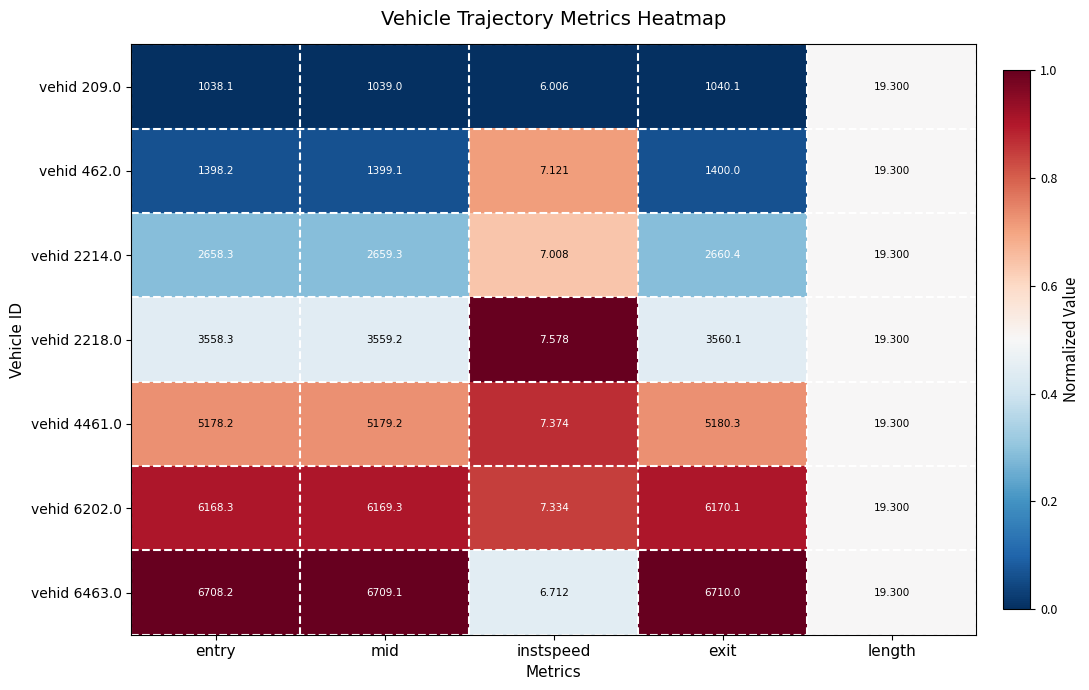

Where is vehid 6202.0 nearest to the value 3088?

length